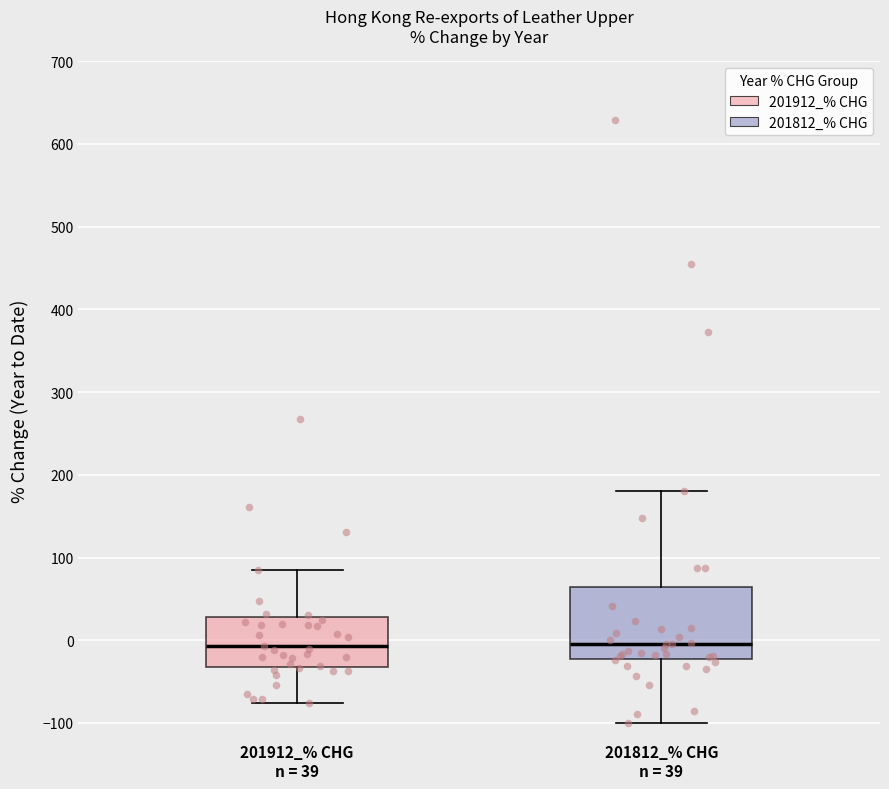

Where does the upper whisker of the box for 201812_% CHG n = 39 end on the y-axis? The values are not printed on the chart, so give them approximately, as read against the axis.

180